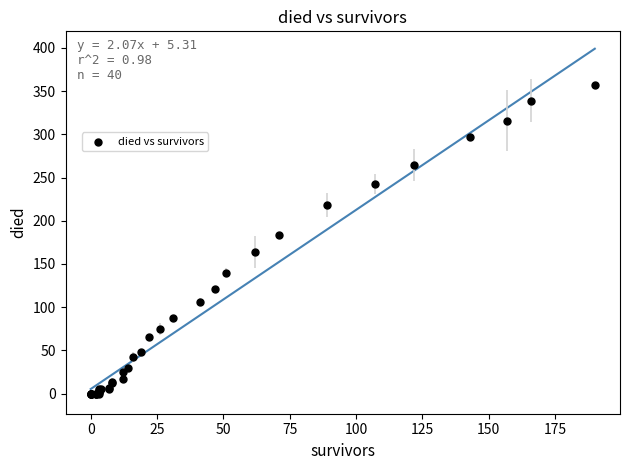

What Y value in the scatter plot is closest to 178?

184